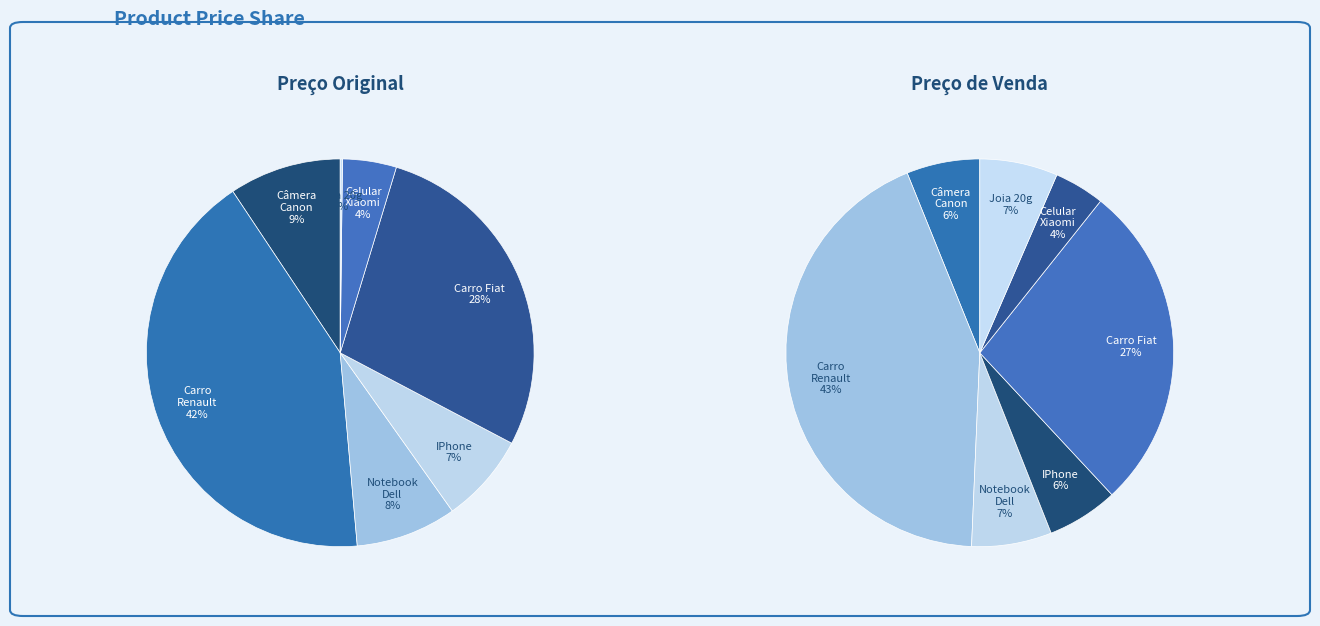

Is Câmera Canon the majority of the pie?

No